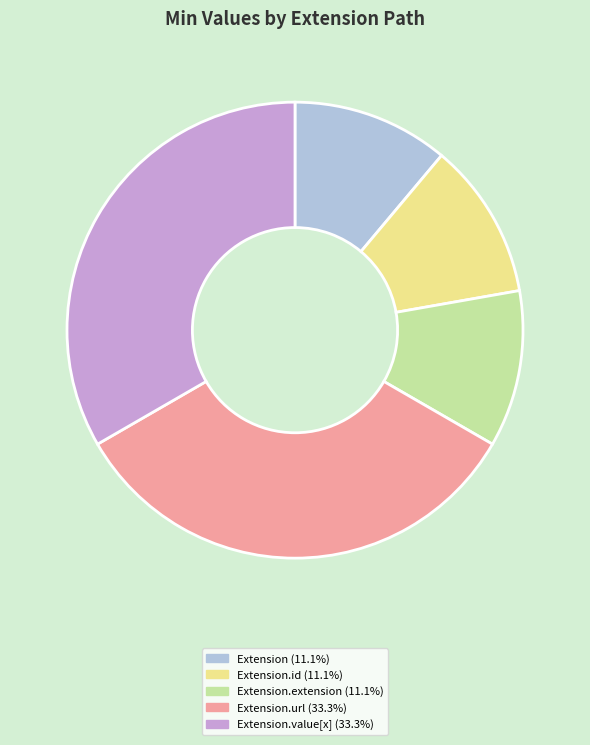

How many segments does this pie chart have?

5